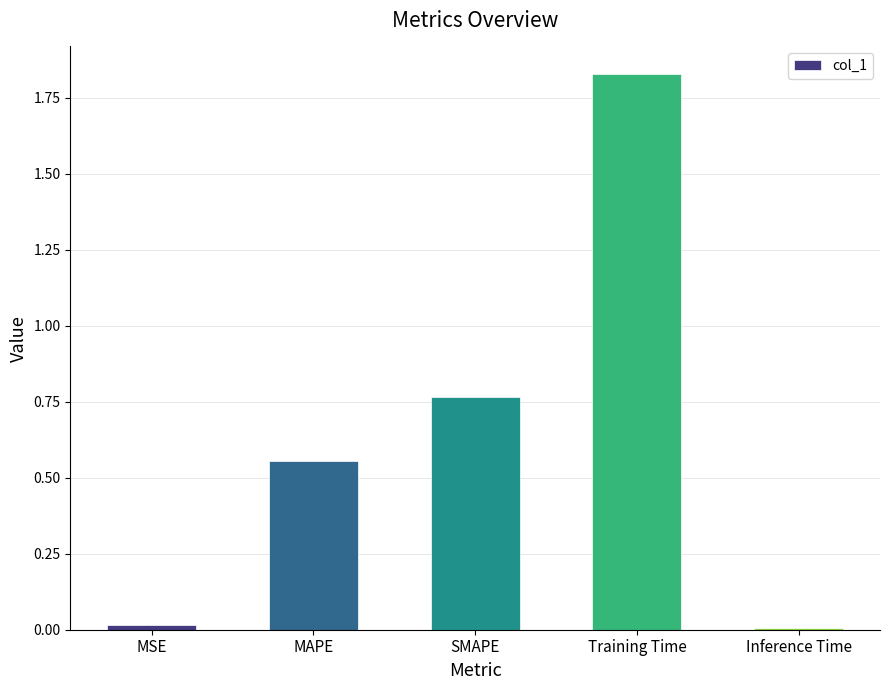

The value at Training Time is 0.6. True or false?

False